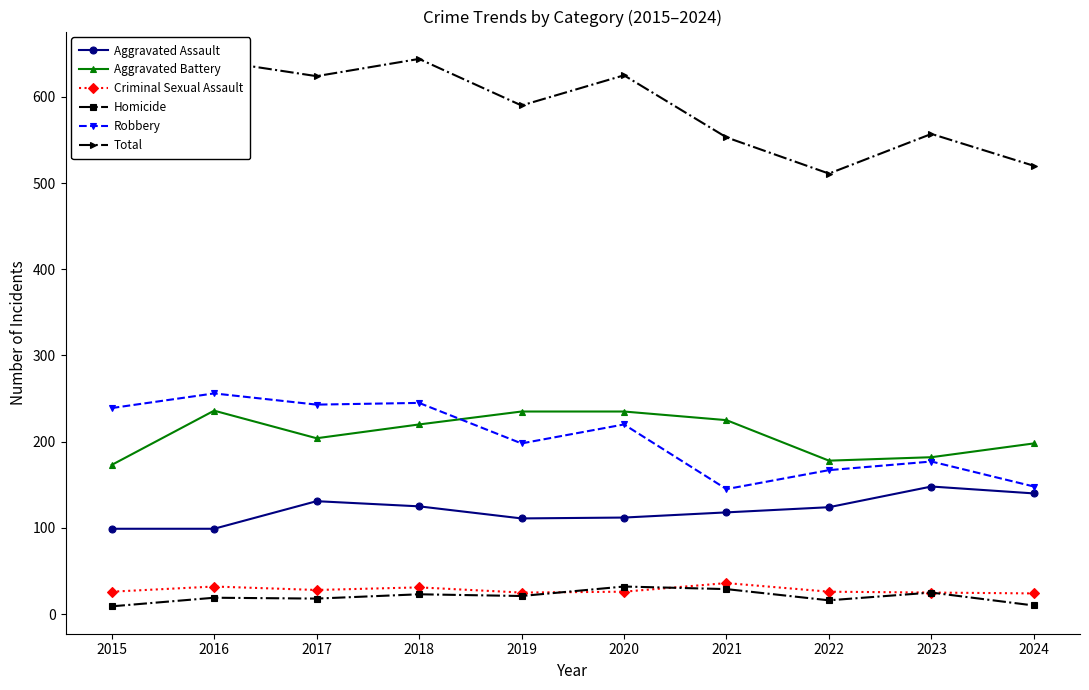

What is the maximum value for Aggravated Battery?

236